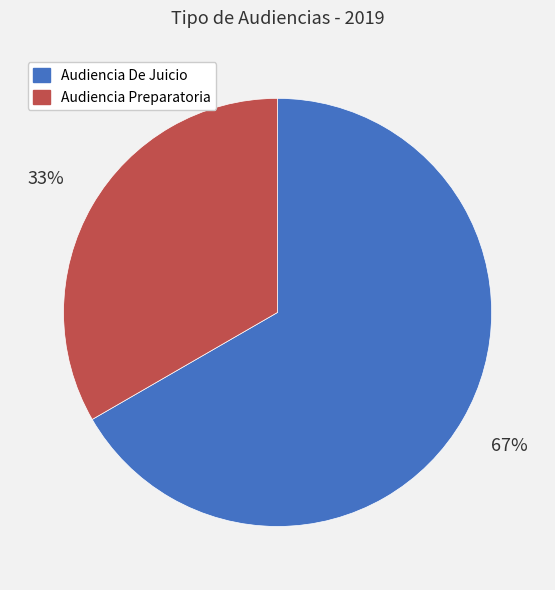

Is it true that Audiencia De Juicio is 79% of the pie?

False